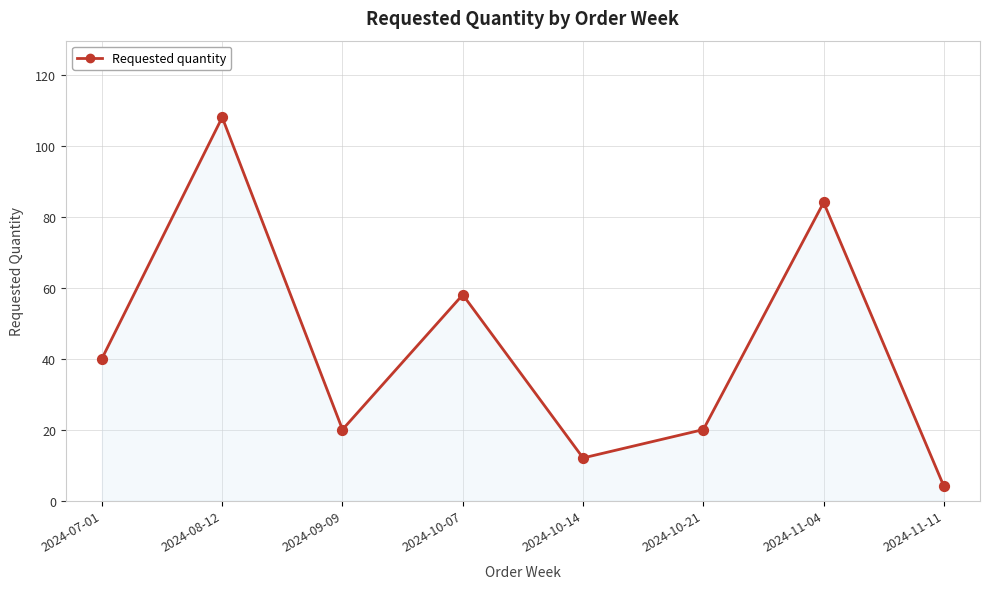

Between 2024-10-21 and 2024-07-01, which is larger?

2024-07-01